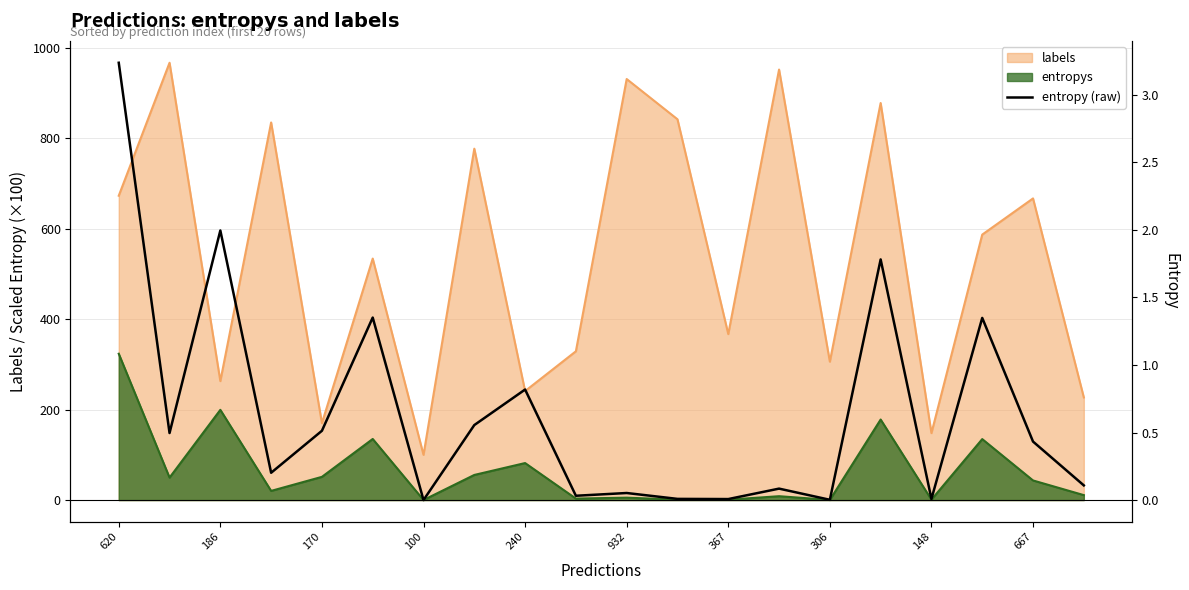

Does the chart have visible grid lines?

Yes